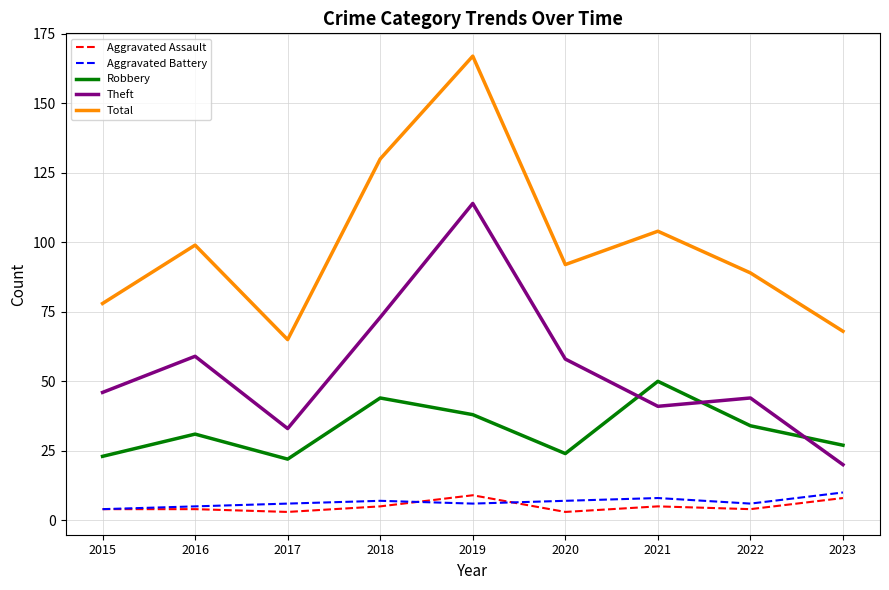

Where is the first local maximum for Theft?

2016